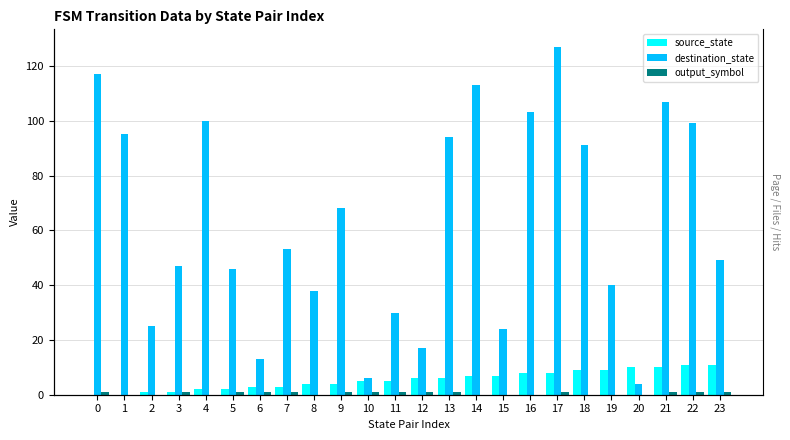

What is the spread (max minus min) of values at 0?

117